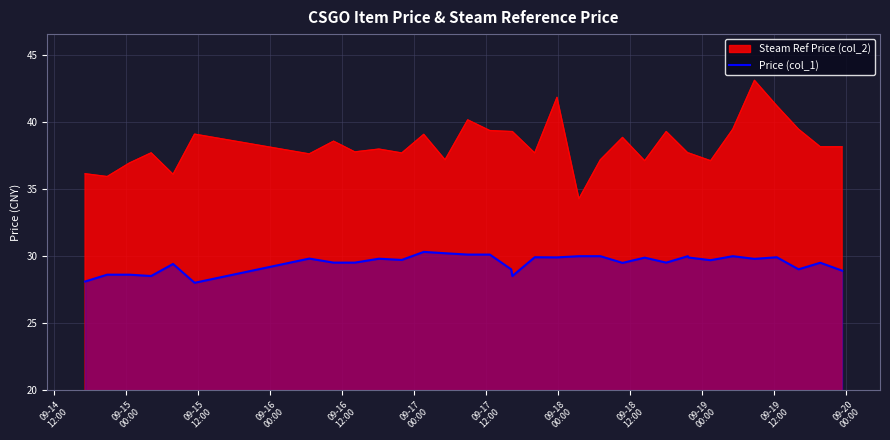

What is the difference between the maximum and minimum values in the Price (col_1) series?

2.3